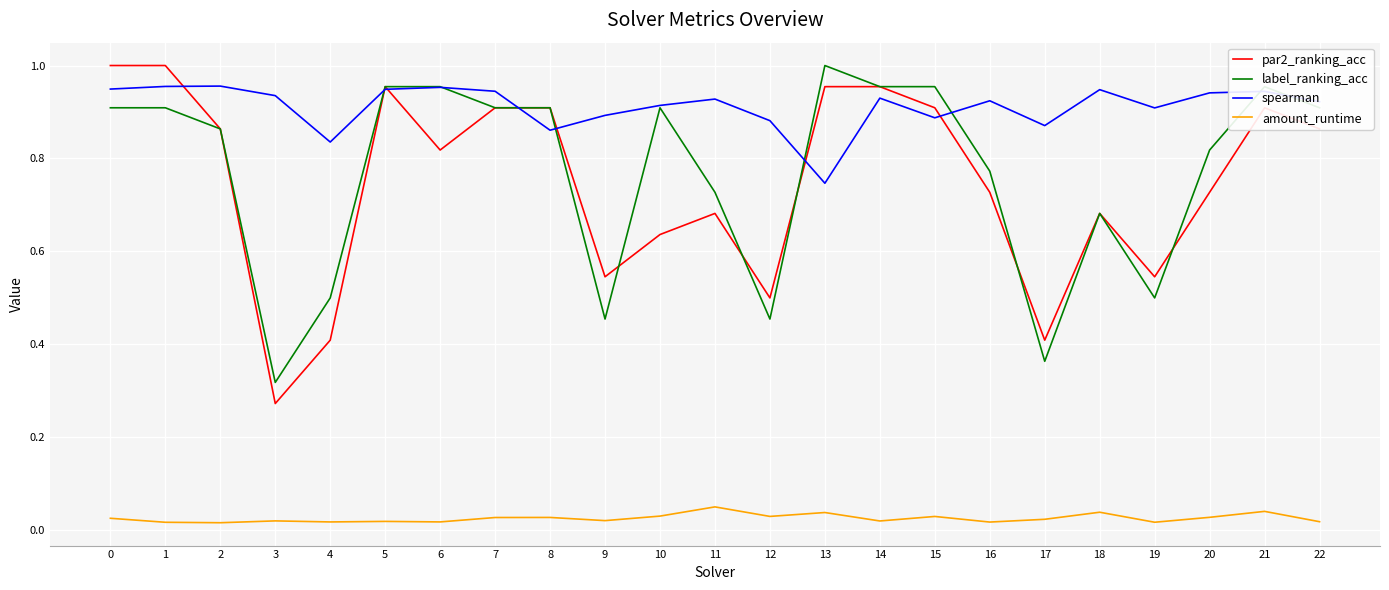

What are all the series names shown in the legend?

par2_ranking_acc, label_ranking_acc, spearman, amount_runtime